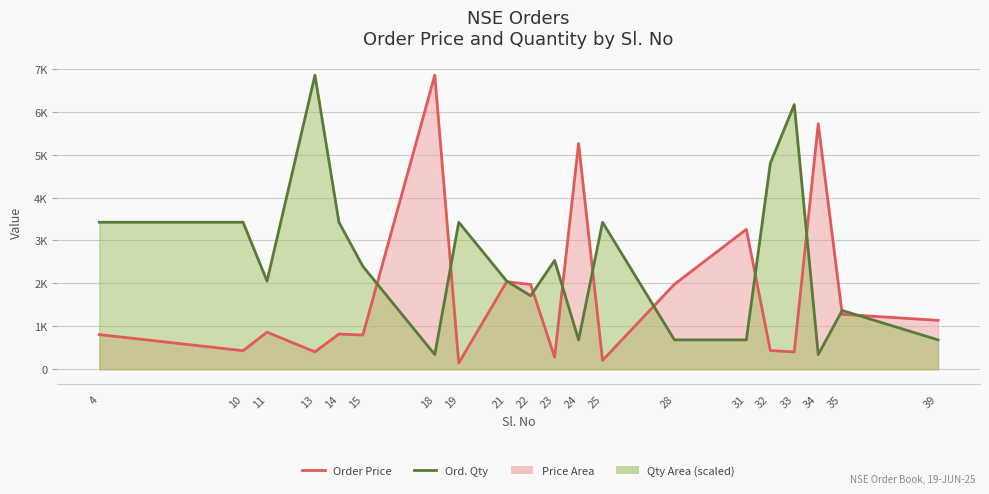

What is the average value of the Ord. Qty series?

2524.2